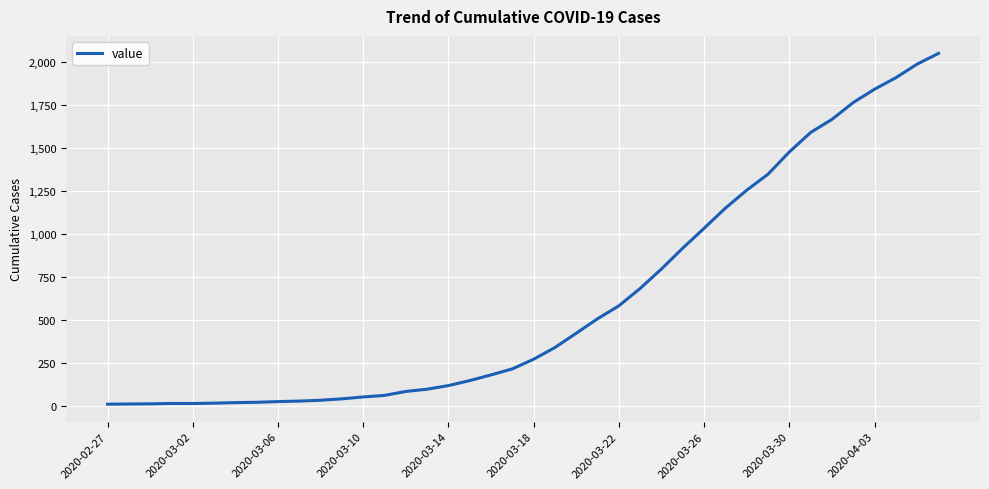

What is the maximum value shown in the chart?

2049